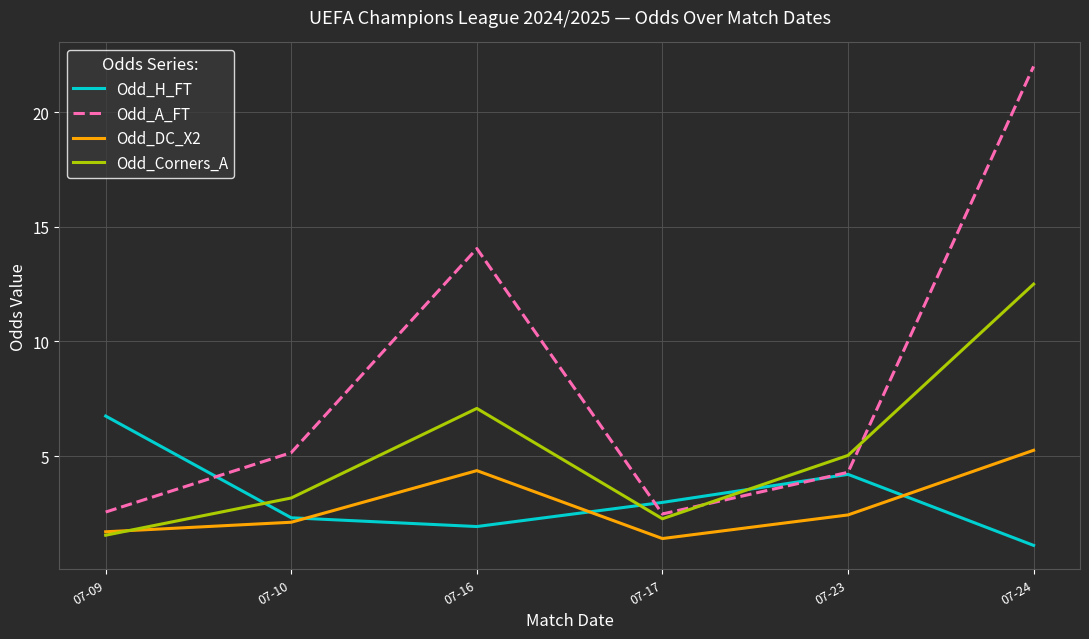

Which series has the widest spread of values?

Odd_A_FT